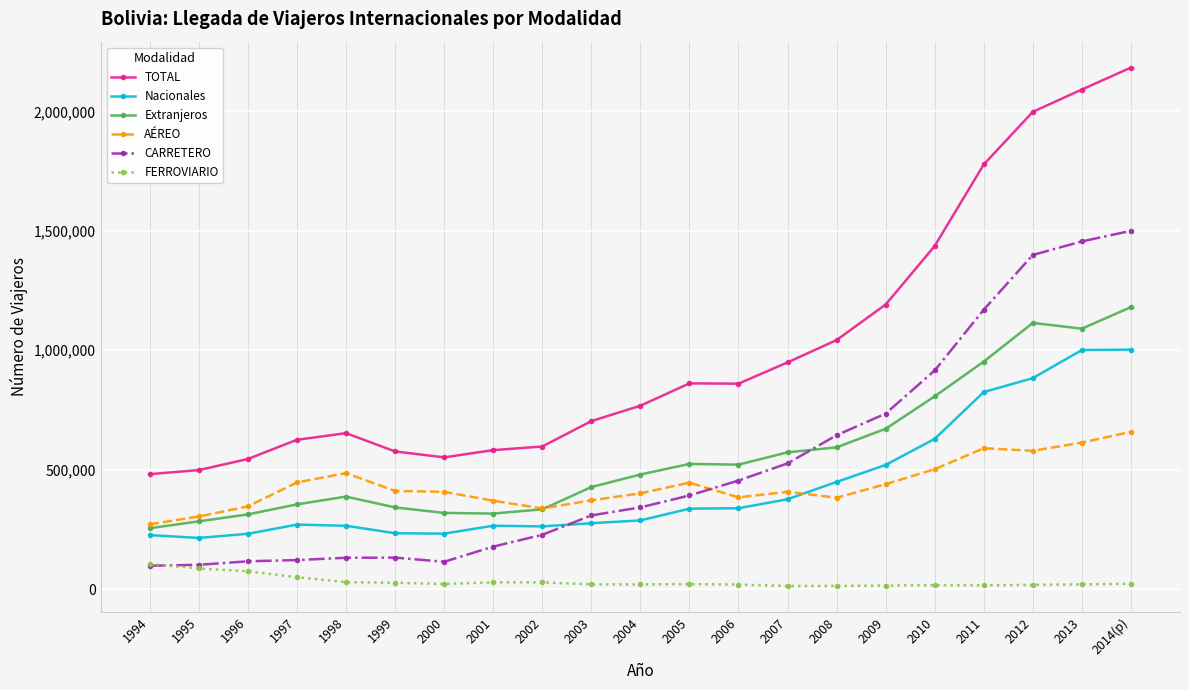

What is the minimum value for CARRETERO?

98299